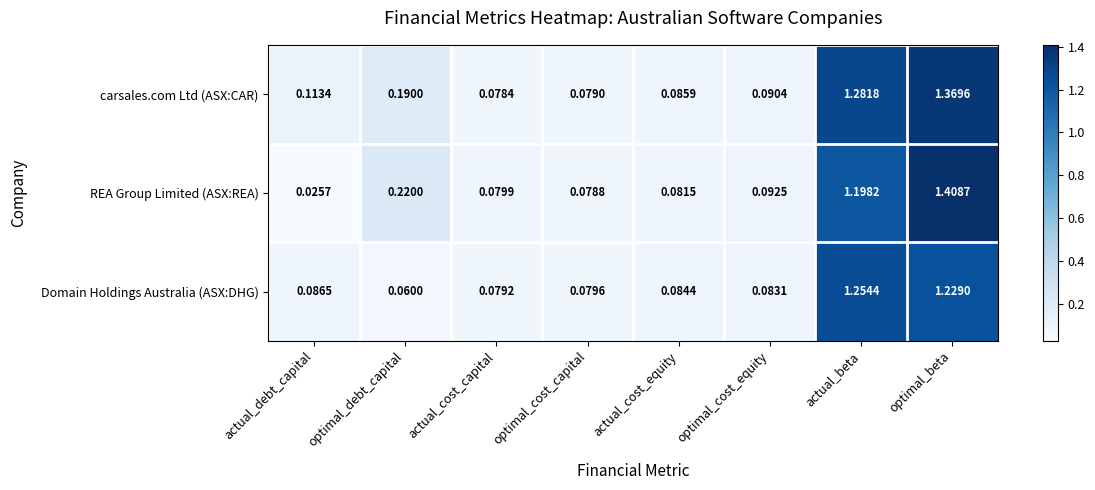

Where is Domain Holdings Australia (ASX:DHG) nearest to the value 0?

optimal_debt_capital